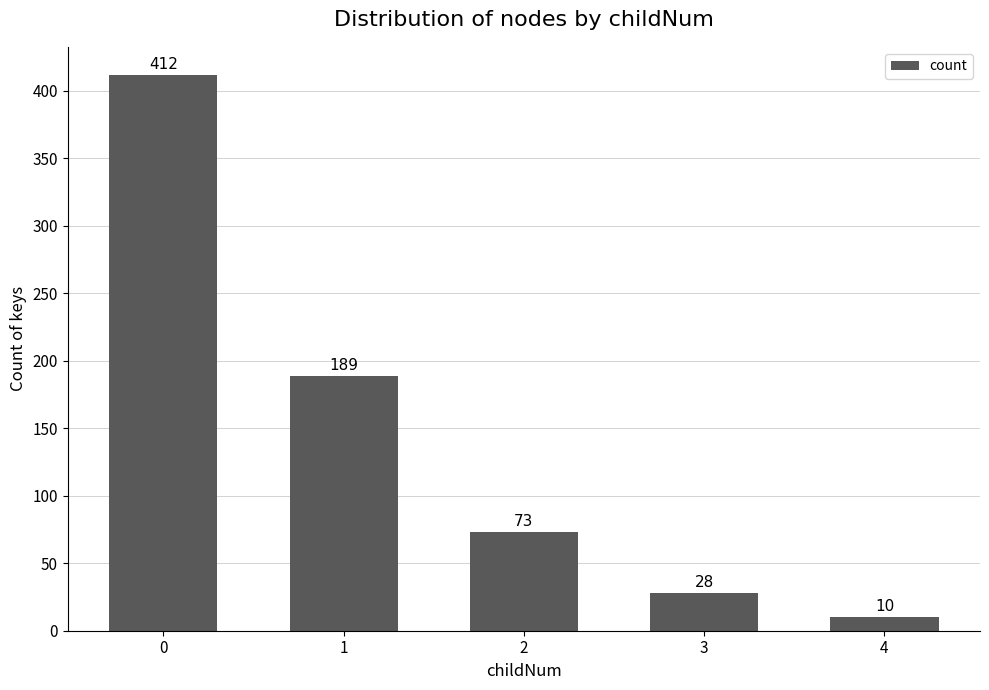

Read the value at 0, to the nearest 50.

400